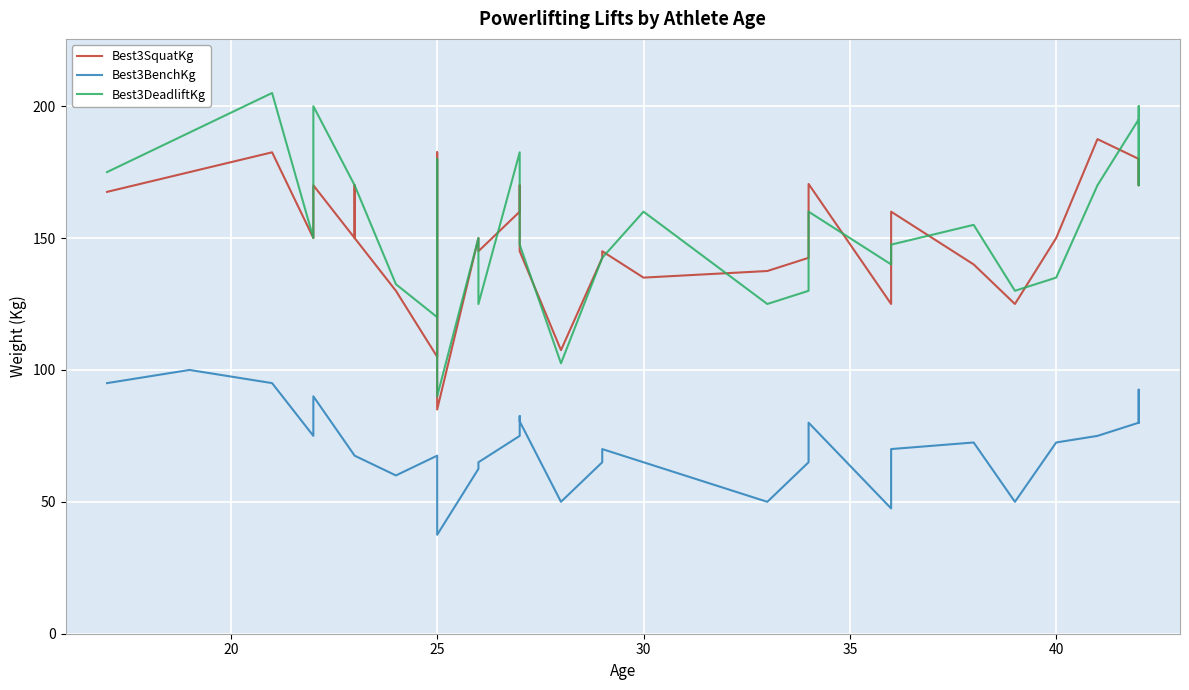

Where is the first local maximum for Best3SquatKg?

1